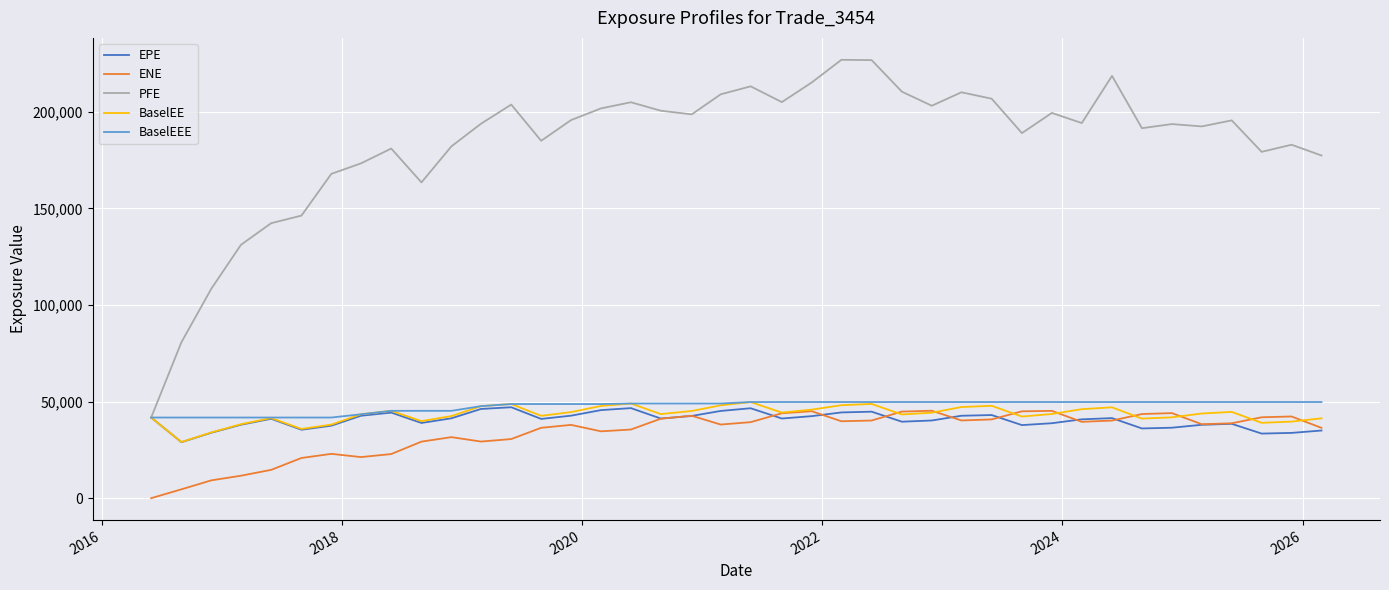

Which series has the largest total across all categories?

PFE